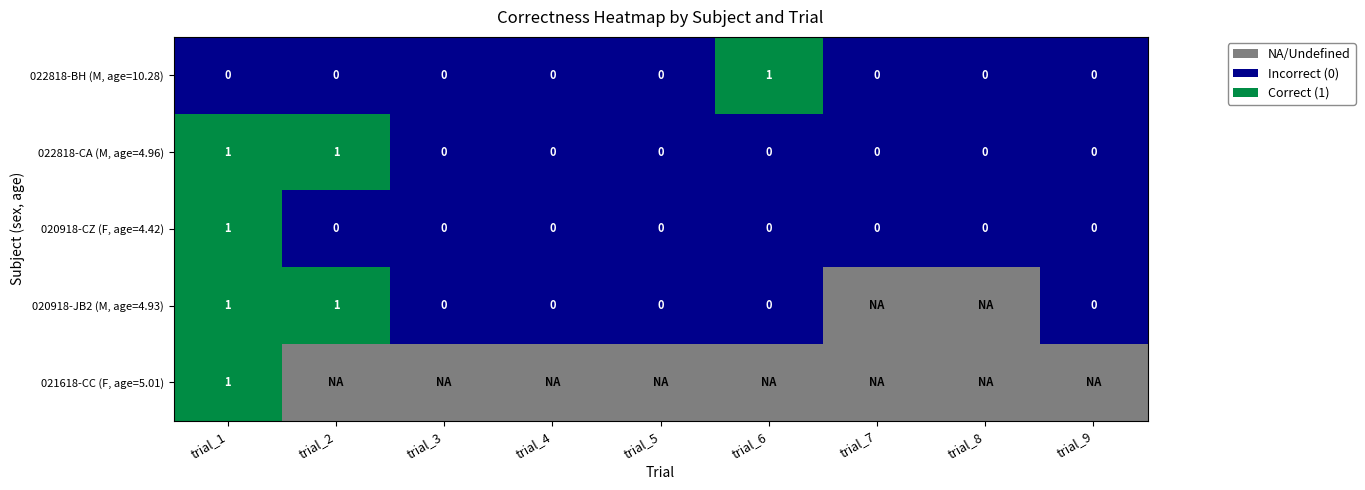

What is the total value across all series at trial_3?

4